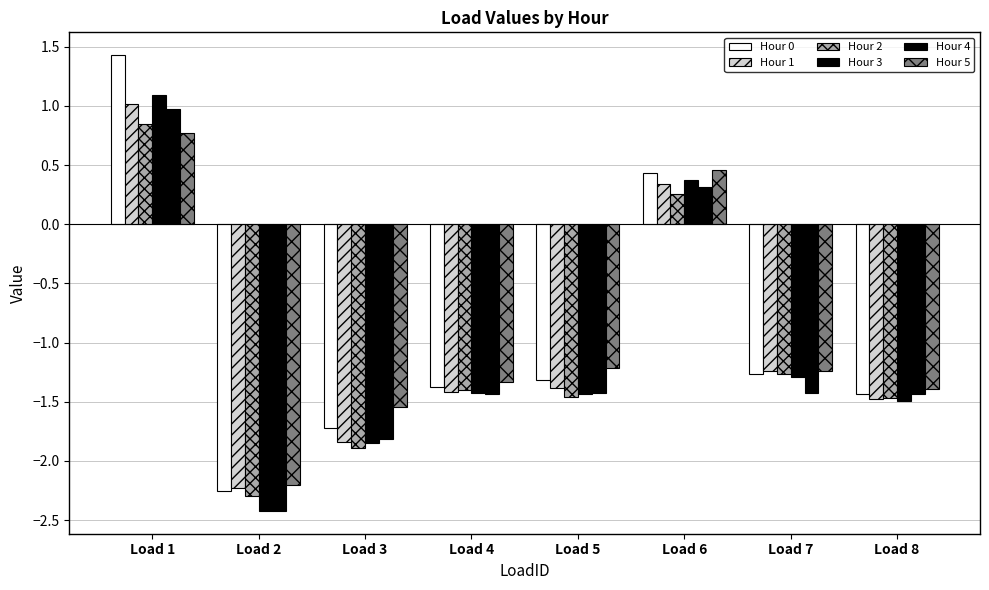

At Load 3, list the series in order from largest to smallest.

Hour 5, Hour 0, Hour 4, Hour 1, Hour 3, Hour 2